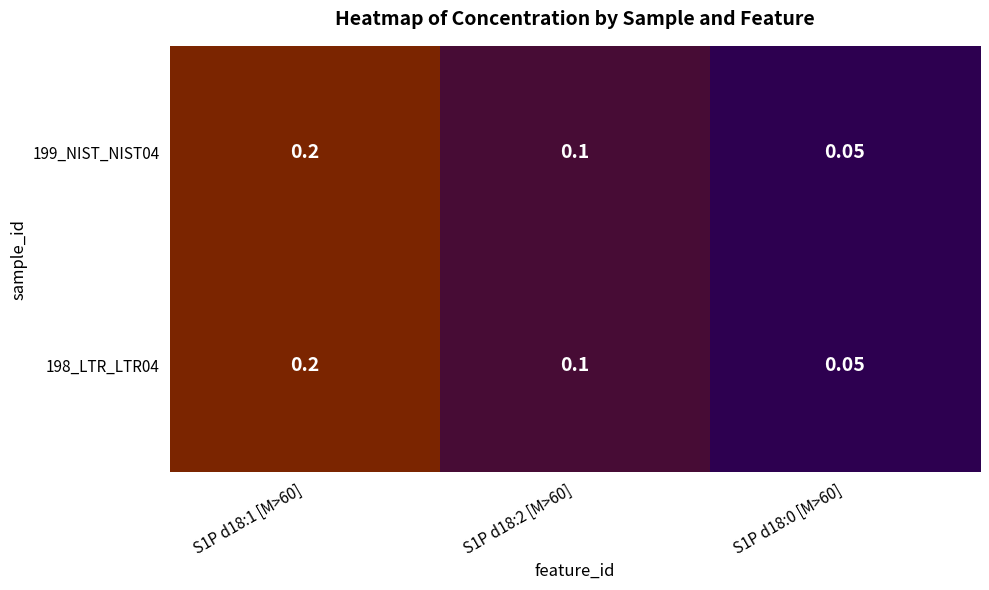

At which category does the chart reach its minimum across all series?

S1P d18:0 [M>60]